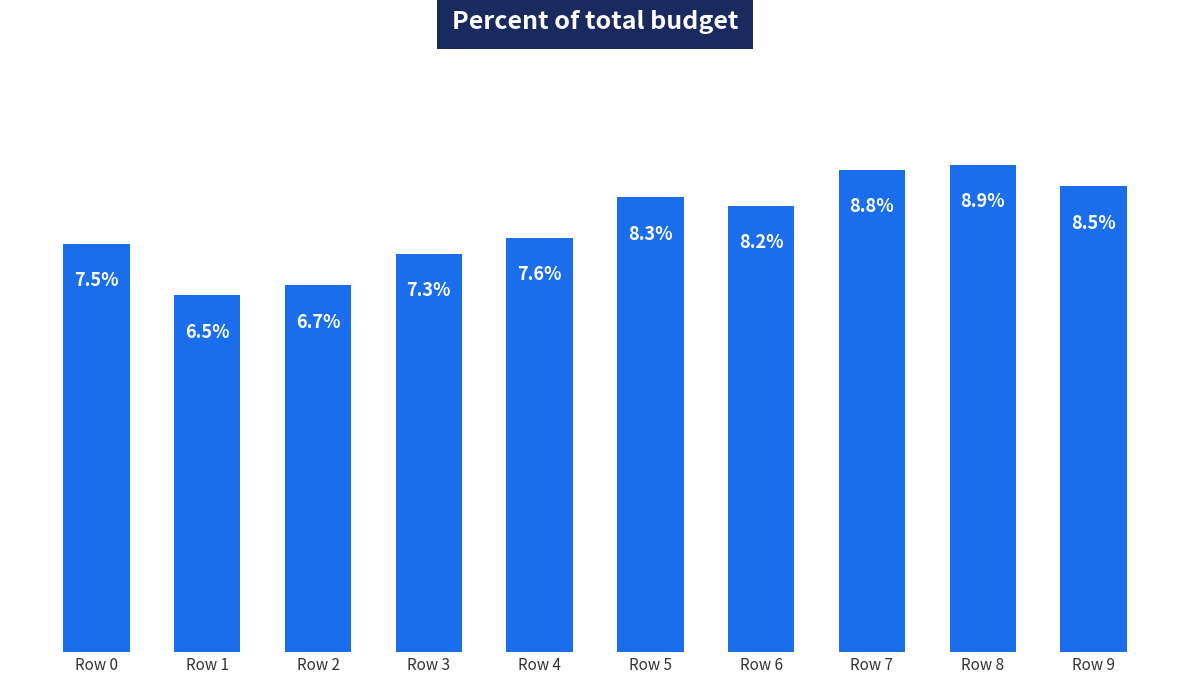

The chart shows a value of 0.1 at Row 0. True or false?

True